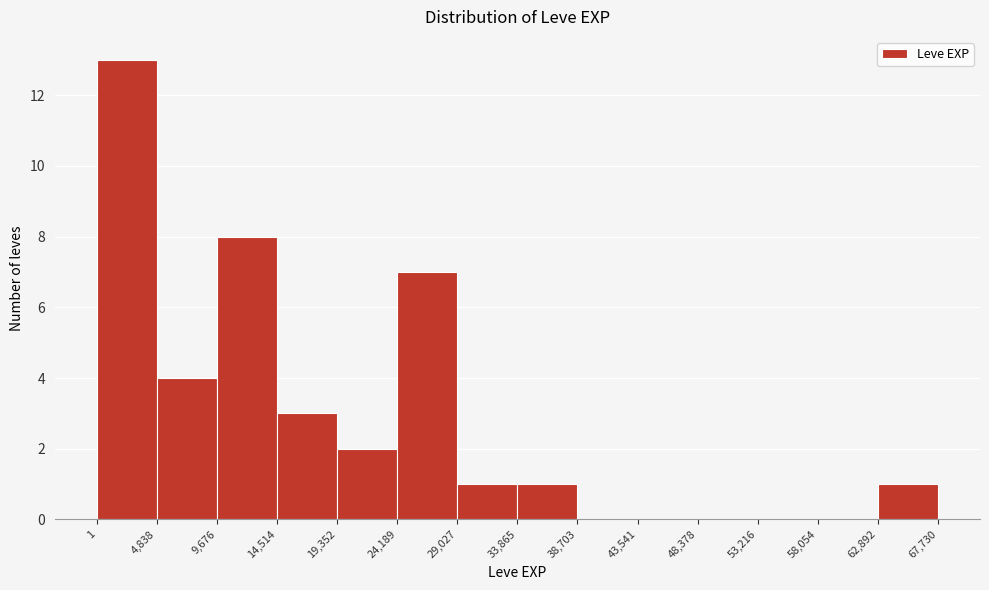

How tall is the bar that spans 9,676 to 14,514 on the x-axis? The values are not printed on the chart, so give them approximately, as read against the axis.

8